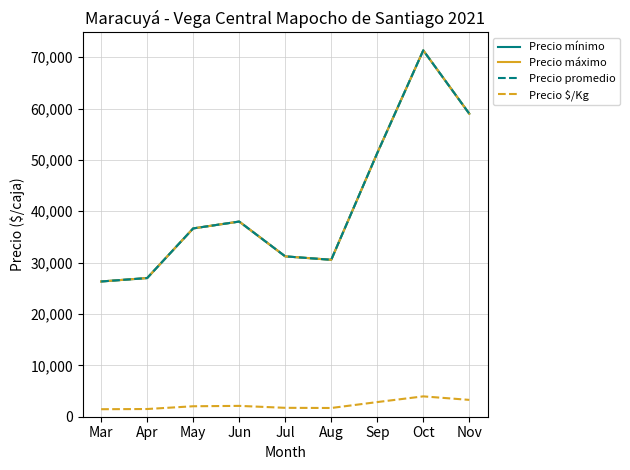

Reading right to left, list all the values displayed in this chart.

Precio mínimo: Nov=59000	Oct=71333	Sep=51333	Aug=30556	Jul=31222	Jun=38000	May=36667	Apr=27000	Mar=26333
Precio máximo: Nov=59000	Oct=71333	Sep=51333	Aug=30556	Jul=31222	Jun=38000	May=36667	Apr=27000	Mar=26333
Precio promedio: Nov=59000	Oct=71333	Sep=51333	Aug=30556	Jul=31222	Jun=38000	May=36667	Apr=27000	Mar=26333
Precio $/Kg: Nov=3278	Oct=3963	Sep=2852	Aug=1698	Jul=1733	Jun=2111	May=2037	Apr=1500	Mar=1463